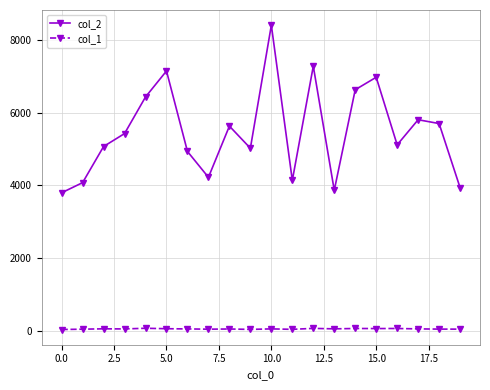

True or false: col_2 and col_1 intersect in this chart.

False